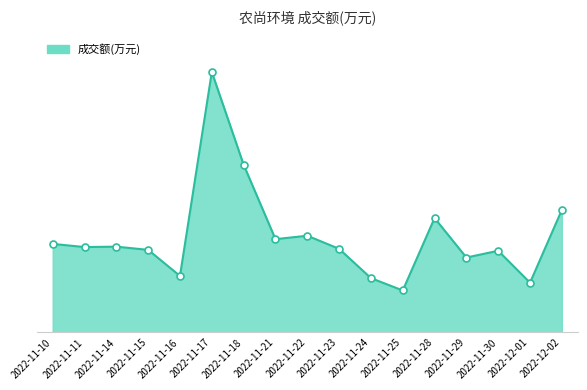

Between 2022-11-28 and 2022-11-18, which is larger?

2022-11-18